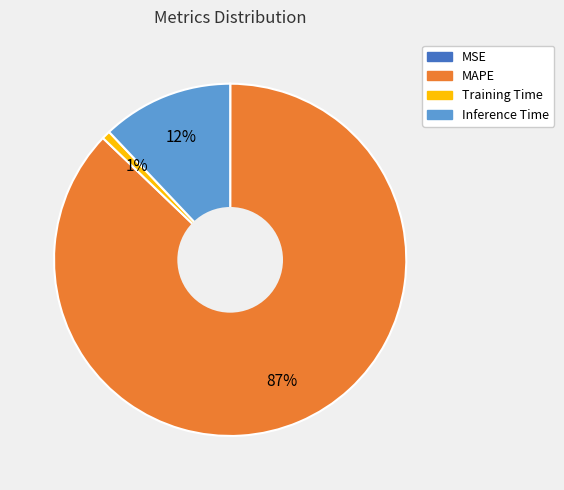

Is it true that MAPE is 87% of the pie?

True